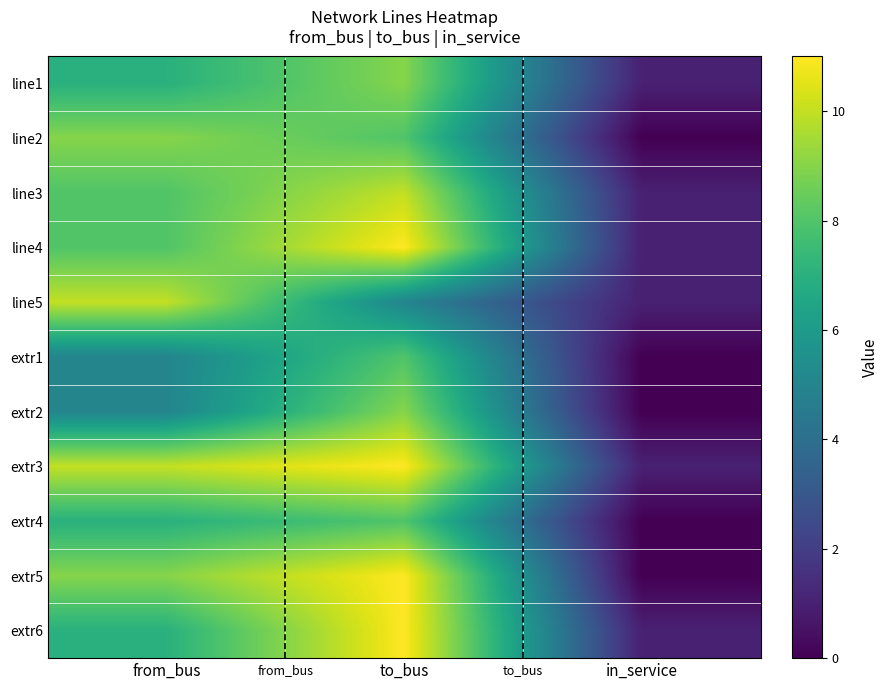

At how many categories does at least one series exceed 7?

2